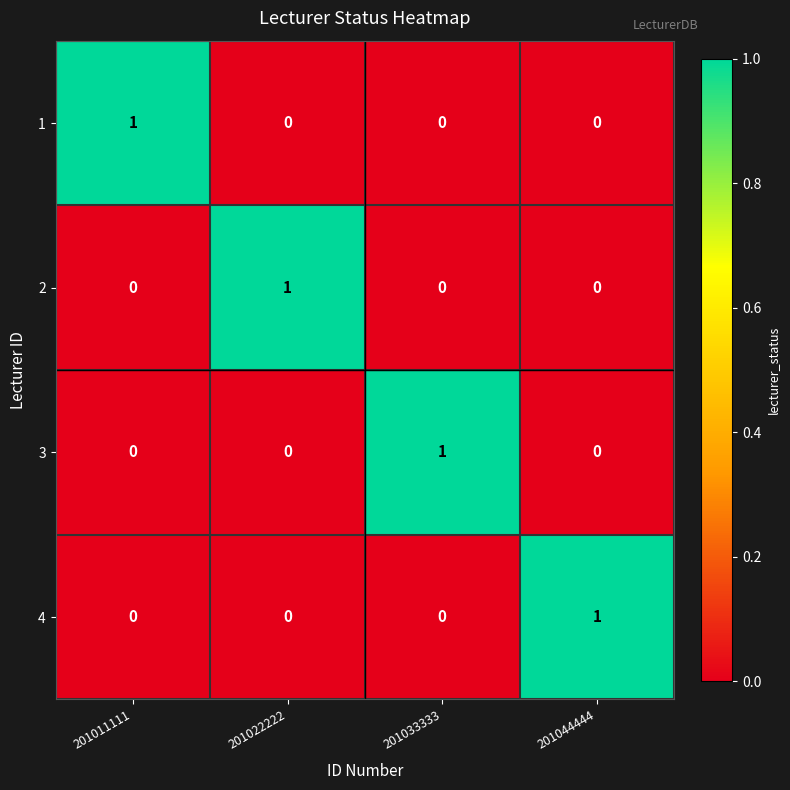

The value of 4 at 201033333 is 0. True or false?

True